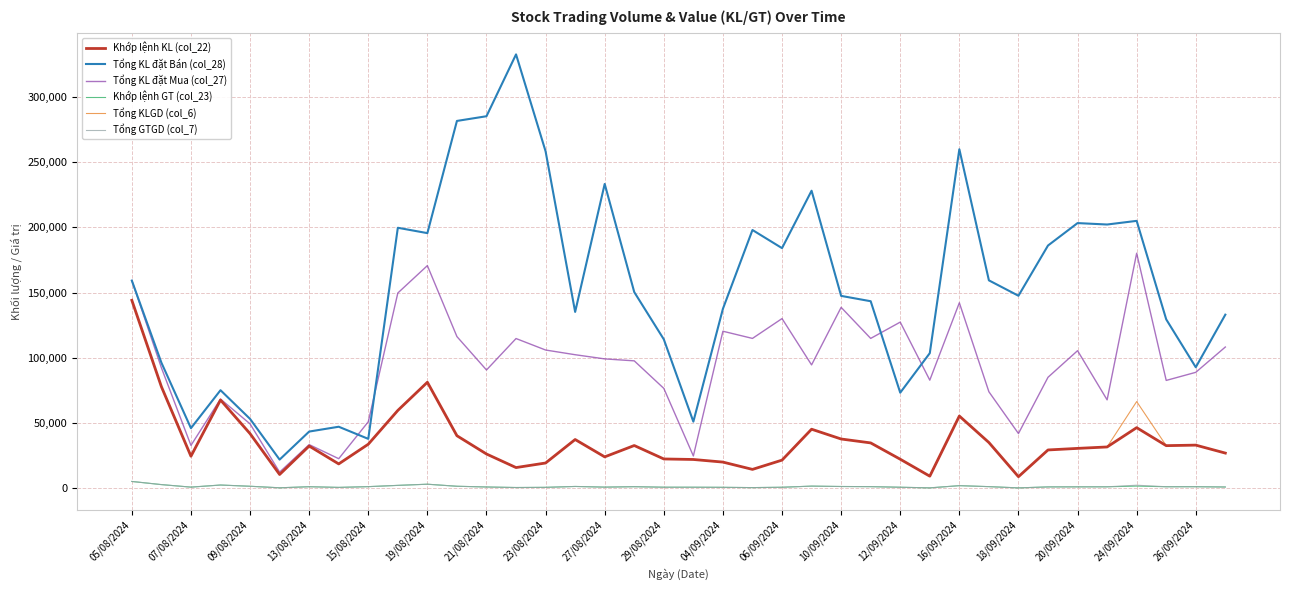

What is the greatest value displayed?

332600